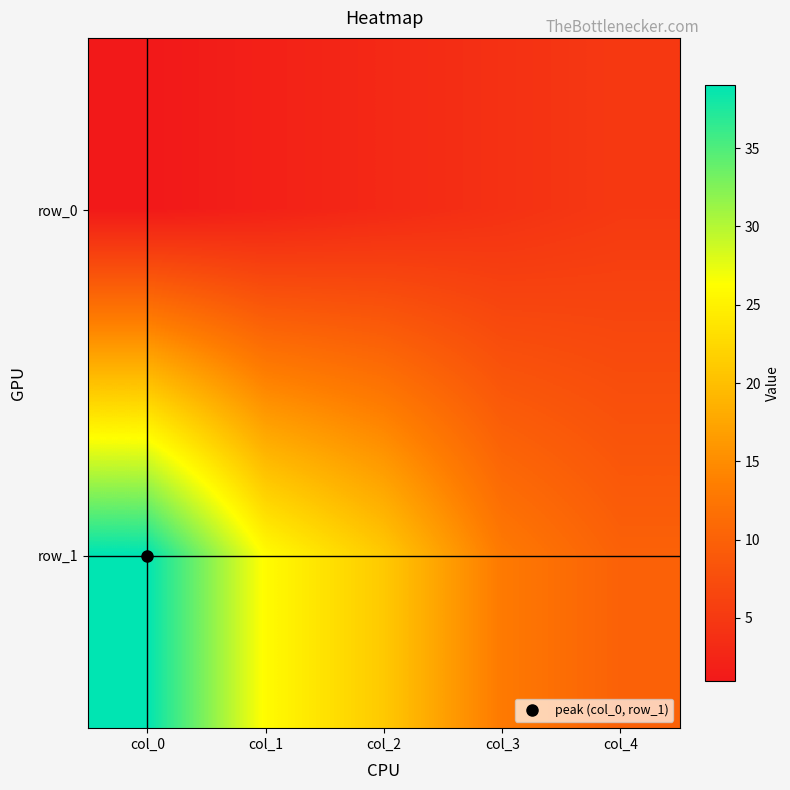

Rank the series at col_1 from lowest to highest value.

row_0, row_1